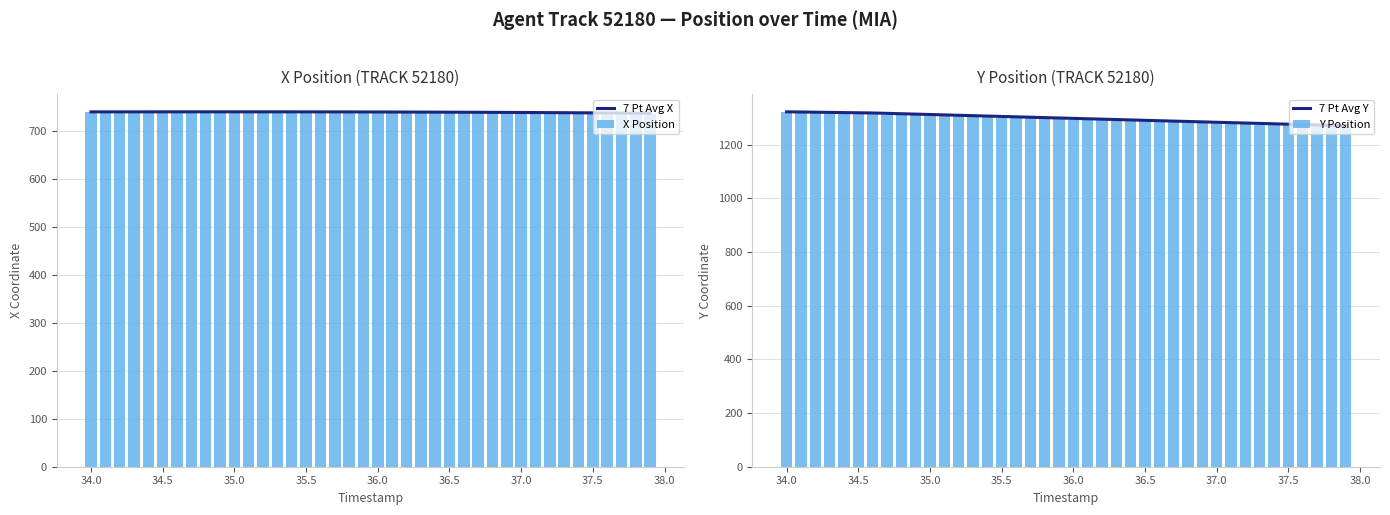

How many series are shown in this chart?

4